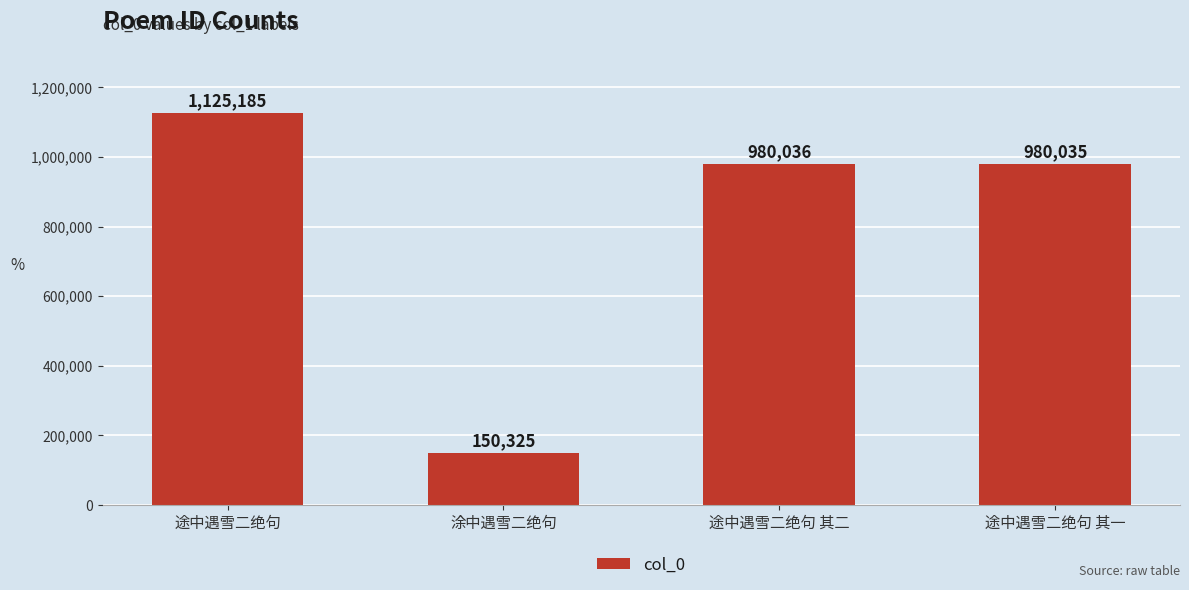

Approximately how many times larger is the value at 途中遇雪二绝句 compared to 途中遇雪二绝句 其二?

1.1